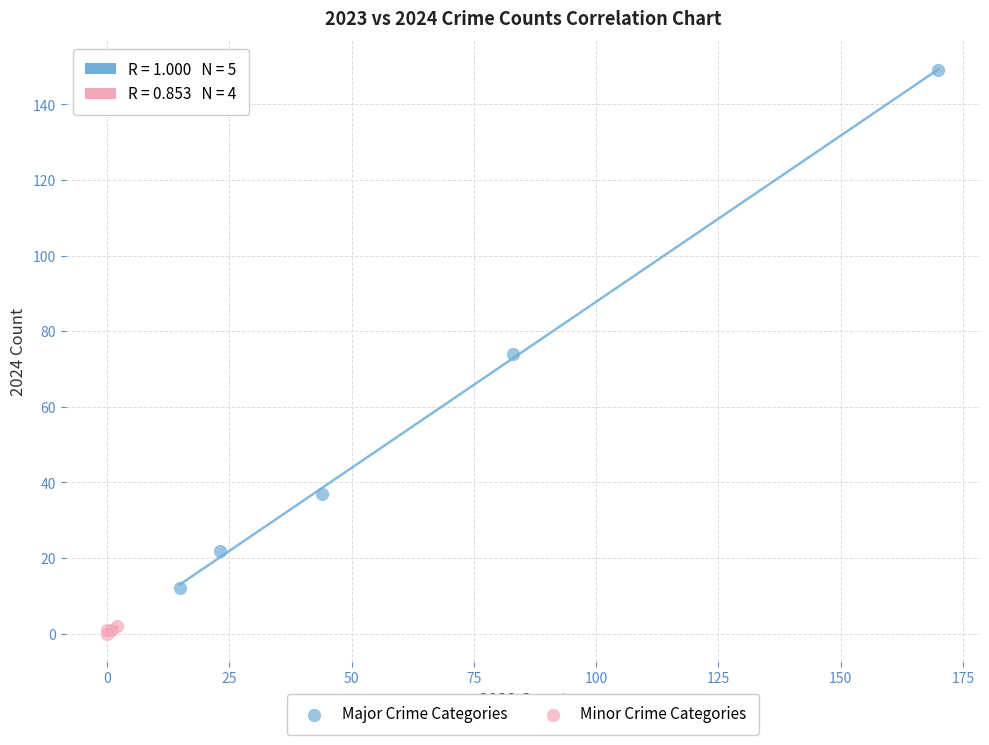

Which series has the widest spread of Y values?

Major Crime Categories